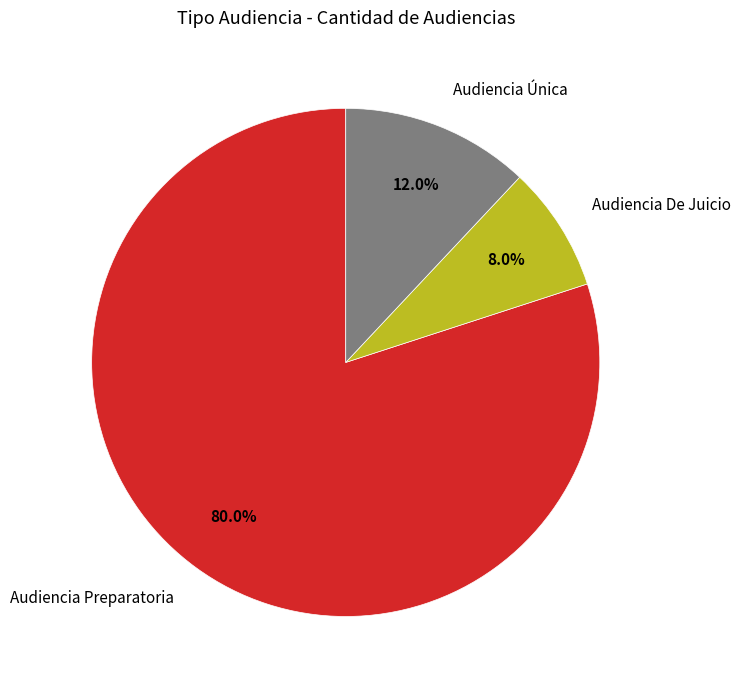

How many slices are in this pie chart?

3